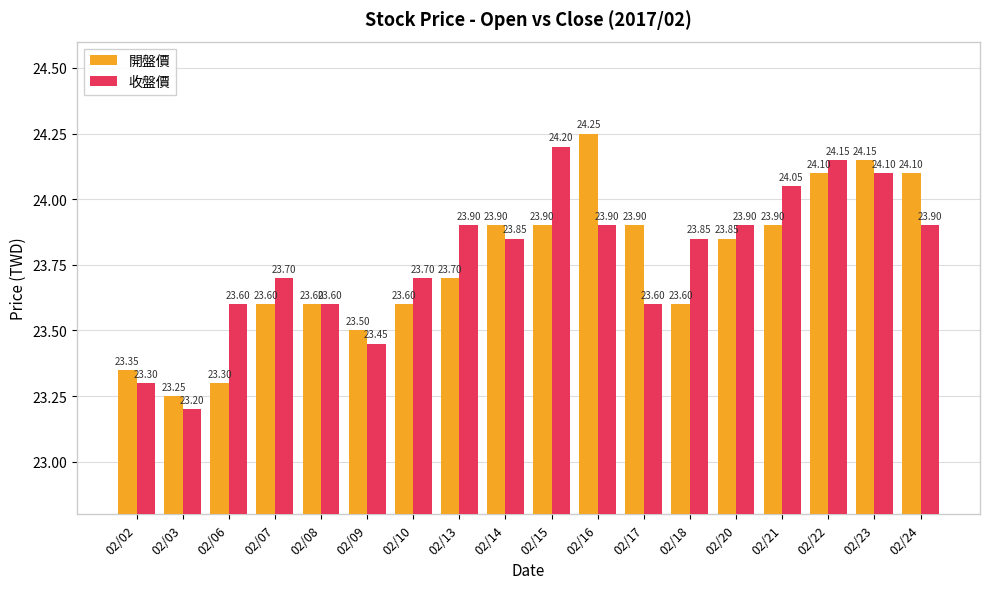

The 開盤價 series shows 37.8 at 02/06. True or false?

False